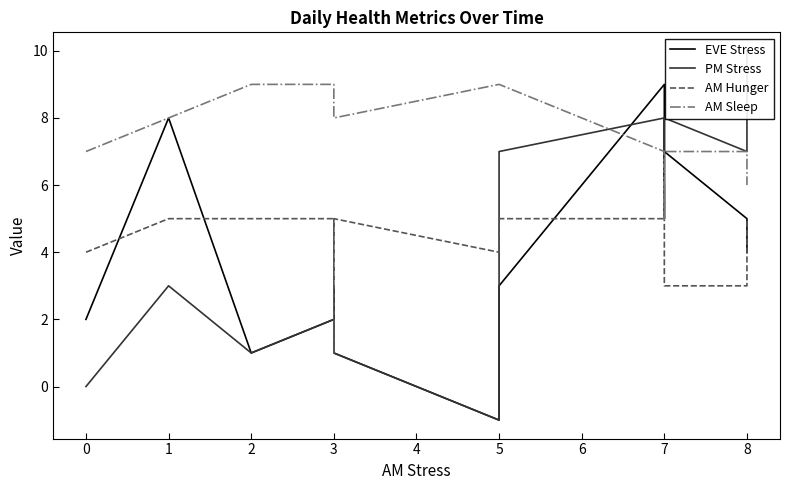

Reading left to right, extract all data points from this chart.

EVE Stress: 2	8	1	2	3	1	-1	3	9	5	5	7	5	4
PM Stress: 0	3	1	2	2	1	-1	7	8	7	8	8	7	10
AM Hunger: 4	5	5	5	1	5	4	5	5	5	6	3	3	5
AM Sleep: 7	8	9	9	8	8	9	9	7	5	6	7	7	6